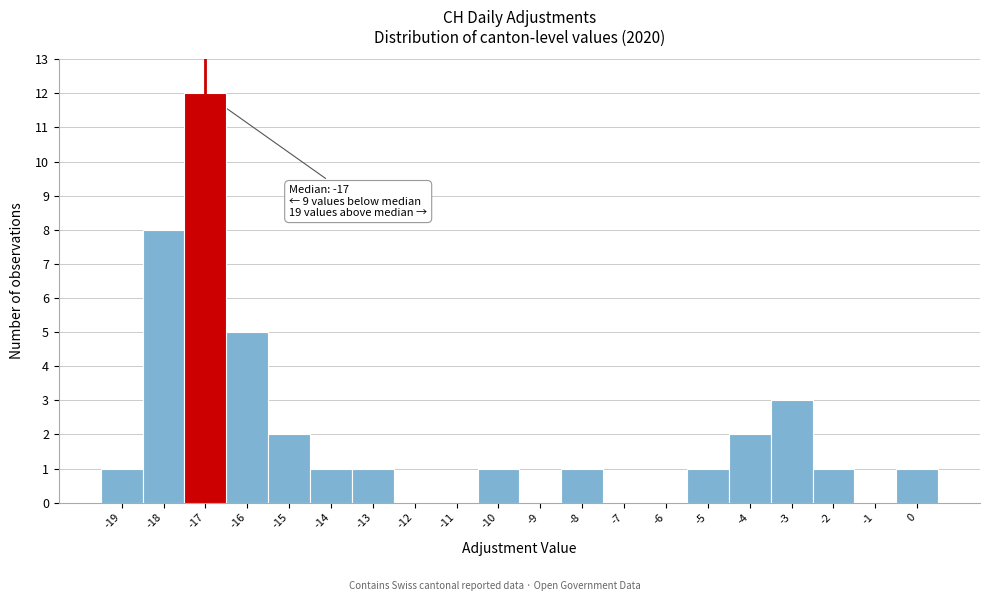

Which range on the x-axis has the tallest bar?

-17.5 to -16.5